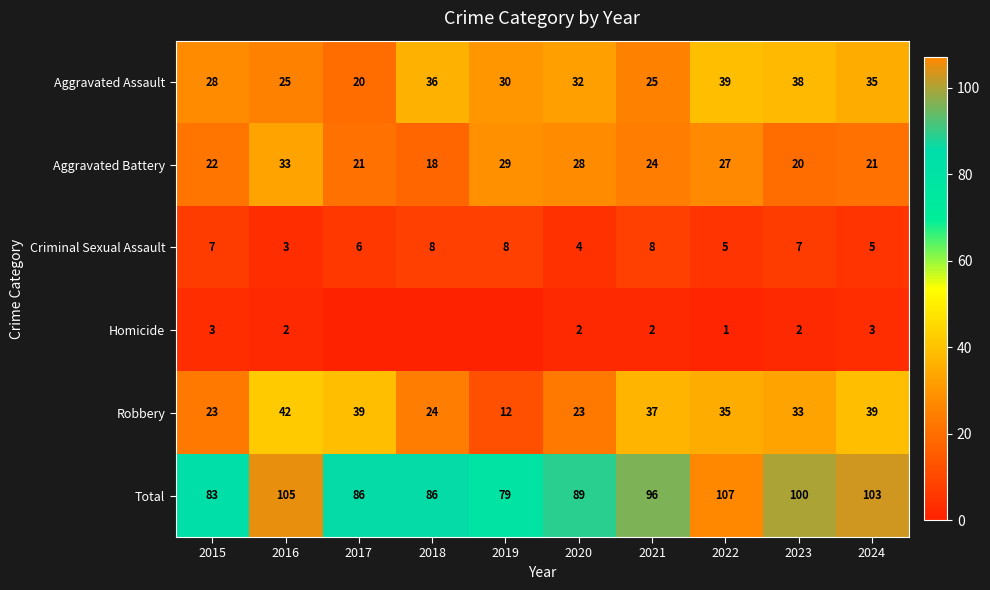

Is the value of Total at 2015 greater than the value of Aggravated Battery at 2023?

Yes